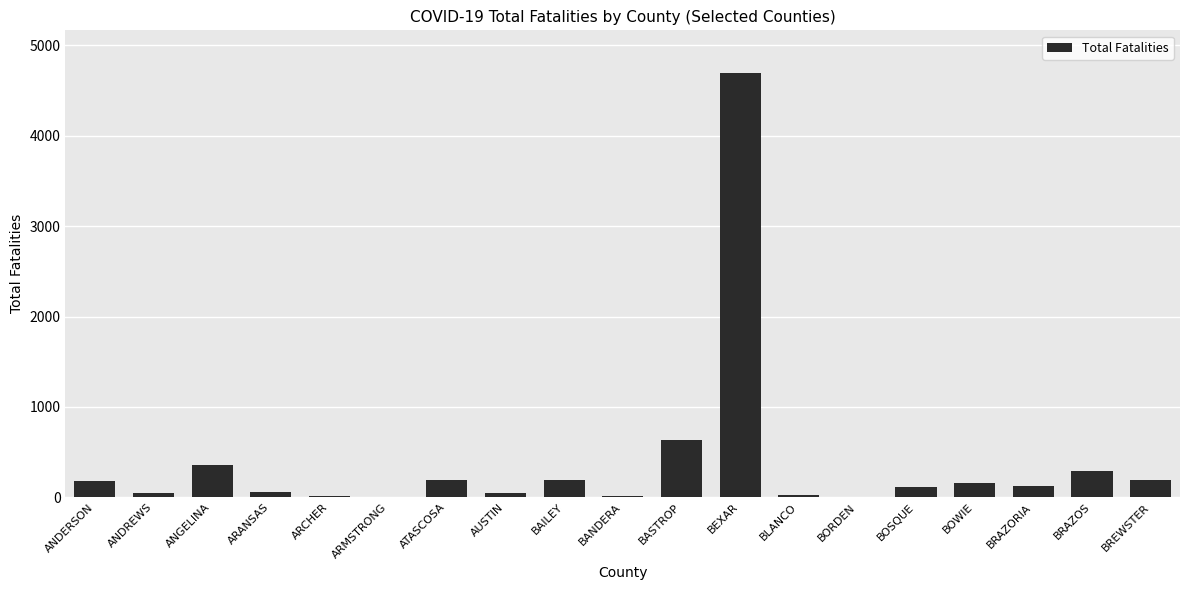

At which label does the data first exceed 125?

ANDERSON